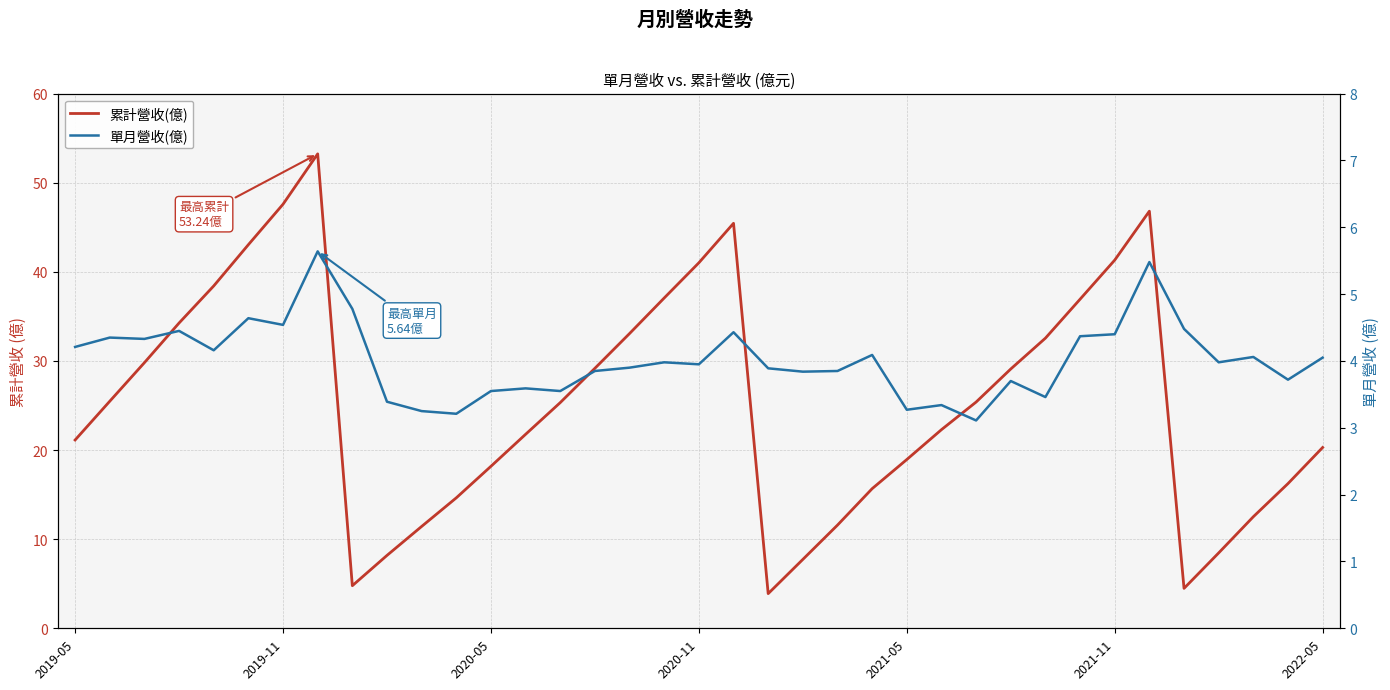

Where is the first local minimum for 累計營收(億)?

8